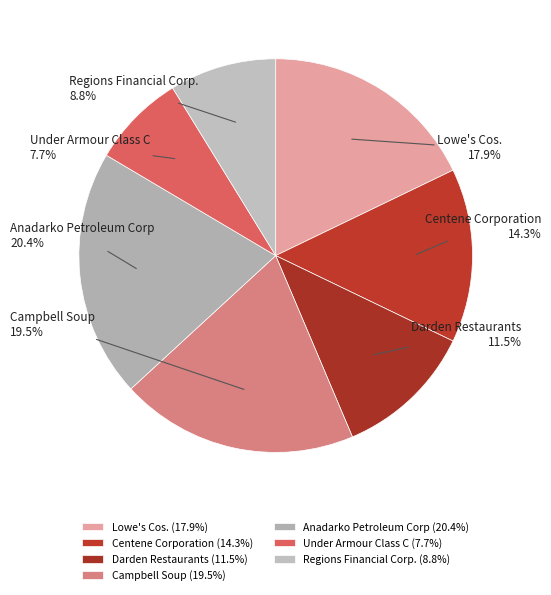

Is the sum of Regions Financial Corp. and Under Armour Class C greater than half?

No